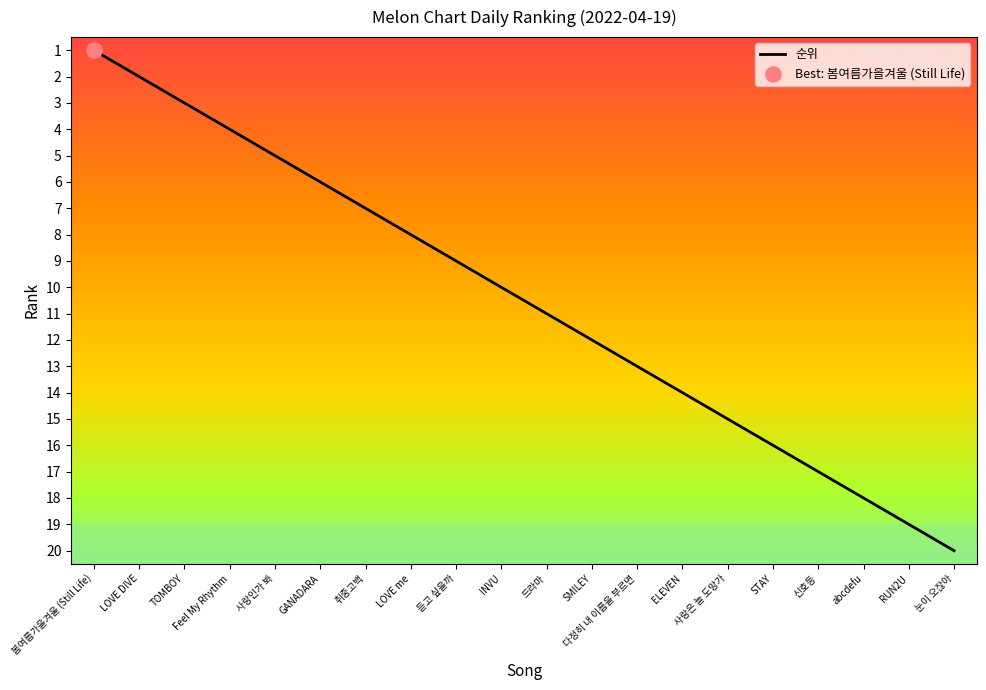

What is the change in value from TOMBOY to LOVE me?

+5